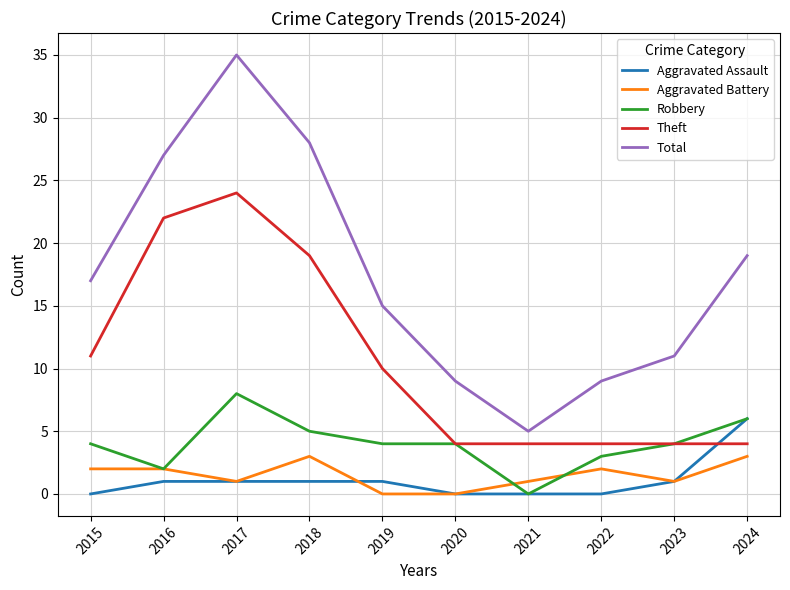

True or false: Theft and Aggravated Battery intersect in this chart.

False